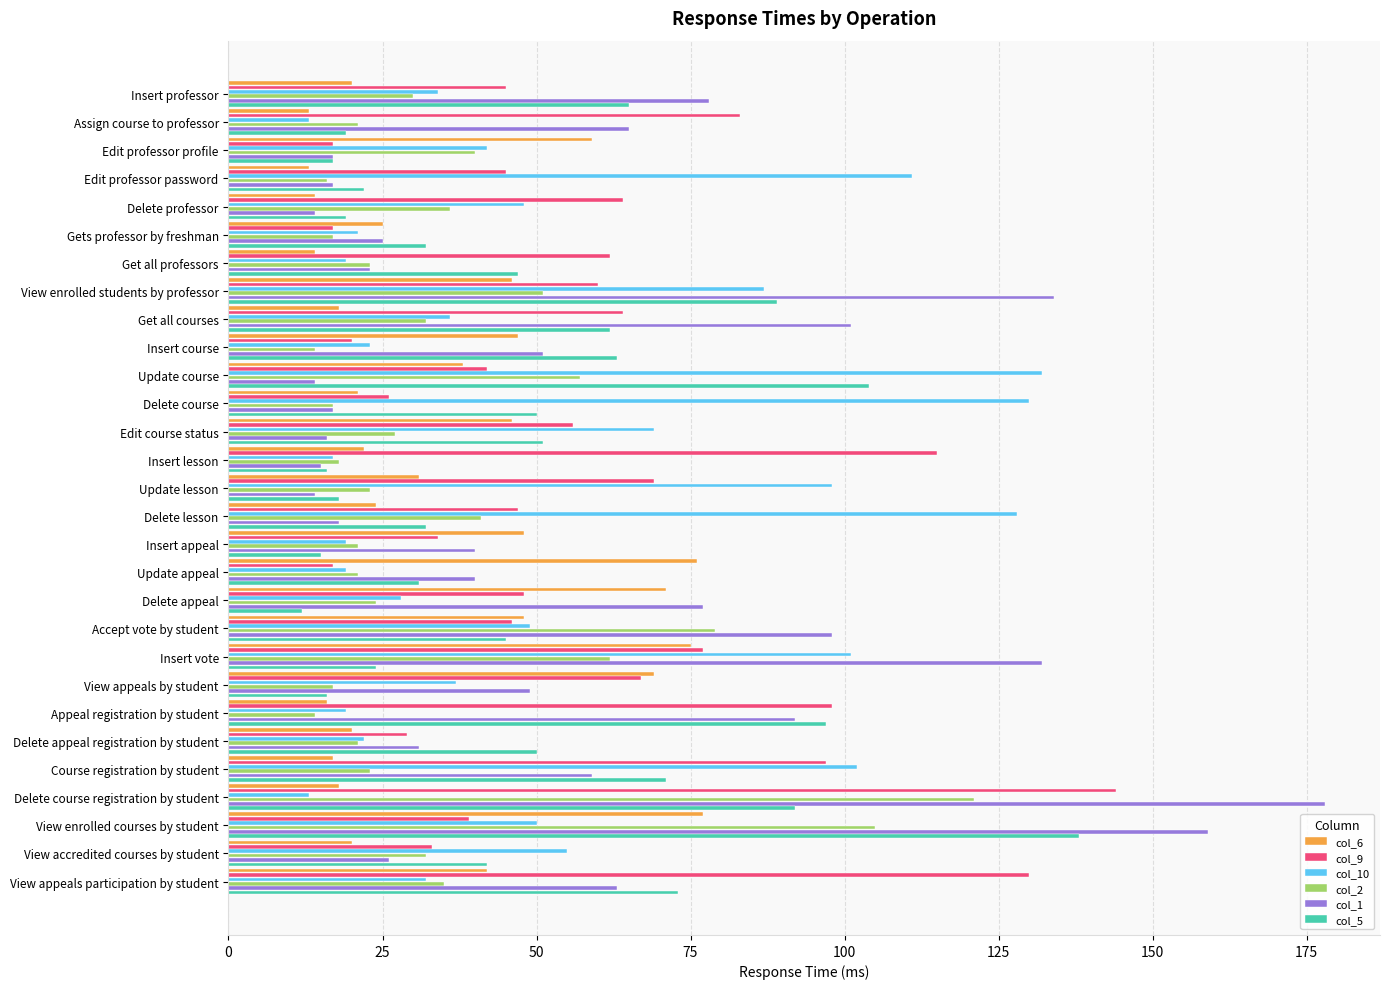

The col_6 series shows 21 at Delete course. True or false?

True